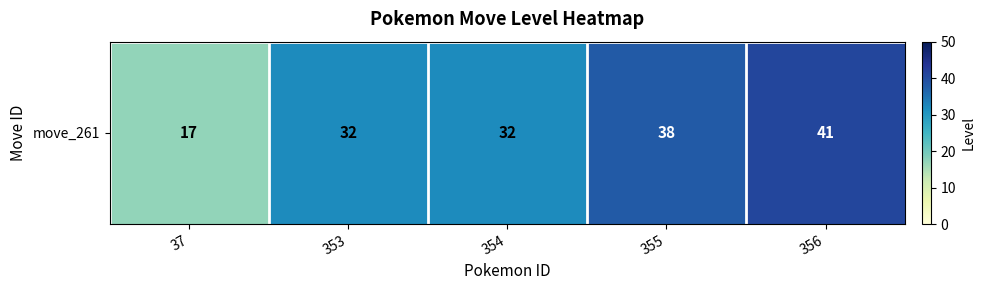

What value does the data have at 355, to the nearest 10?

40